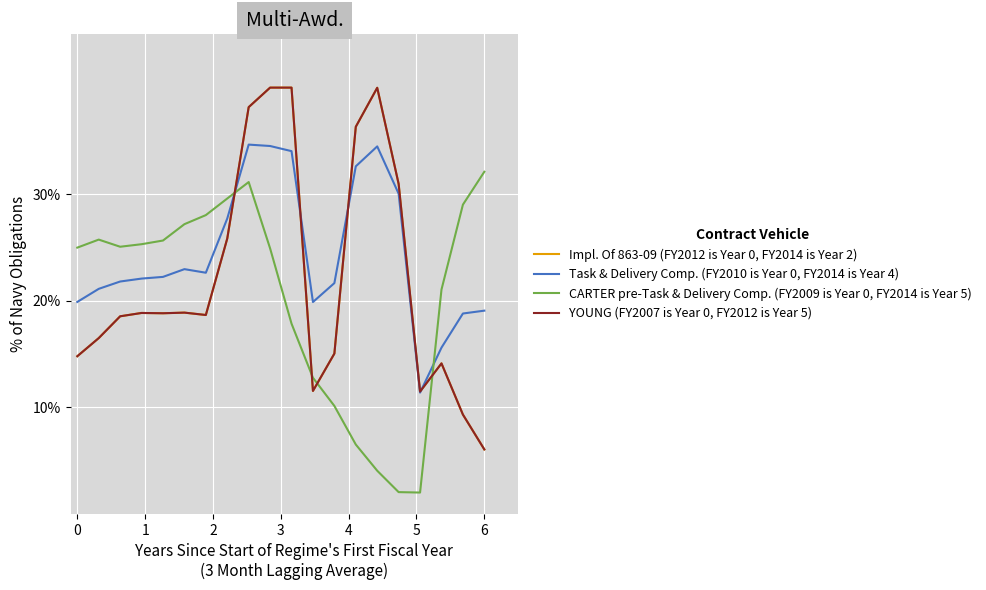

Reading left to right, list all the values displayed in this chart.

Impl. Of 863-09 (FY2012 is Year 0, FY2014 is Year 2): 0=0.1	1=0.2	2=0.2	3=0.2	4=0.2	5=0.2	6=0.2	7=0.3	8=0.4	9=0.4	10=0.4	11=0.1	12=0.2	13=0.4	14=0.4	15=0.3	16=0.1	17=0.1	18=0.1	19=0.1
Task & Delivery Comp. (FY2010 is Year 0, FY2014 is Year 4): 0=0.2	1=0.2	2=0.2	3=0.2	4=0.2	5=0.2	6=0.2	7=0.3	8=0.3	9=0.3	10=0.3	11=0.2	12=0.2	13=0.3	14=0.3	15=0.3	16=0.1	17=0.2	18=0.2	19=0.2
CARTER pre-Task & Delivery Comp. (FY2009 is Year 0, FY2014 is Year 5): 0=0.2	1=0.3	2=0.3	3=0.3	4=0.3	5=0.3	6=0.3	7=0.3	8=0.3	9=0.2	10=0.2	11=0.1	12=0.1	13=0.1	14=0.0	15=0.0	16=0.0	17=0.2	18=0.3	19=0.3
YOUNG (FY2007 is Year 0, FY2012 is Year 5): 0=0.1	1=0.2	2=0.2	3=0.2	4=0.2	5=0.2	6=0.2	7=0.3	8=0.4	9=0.4	10=0.4	11=0.1	12=0.2	13=0.4	14=0.4	15=0.3	16=0.1	17=0.1	18=0.1	19=0.1